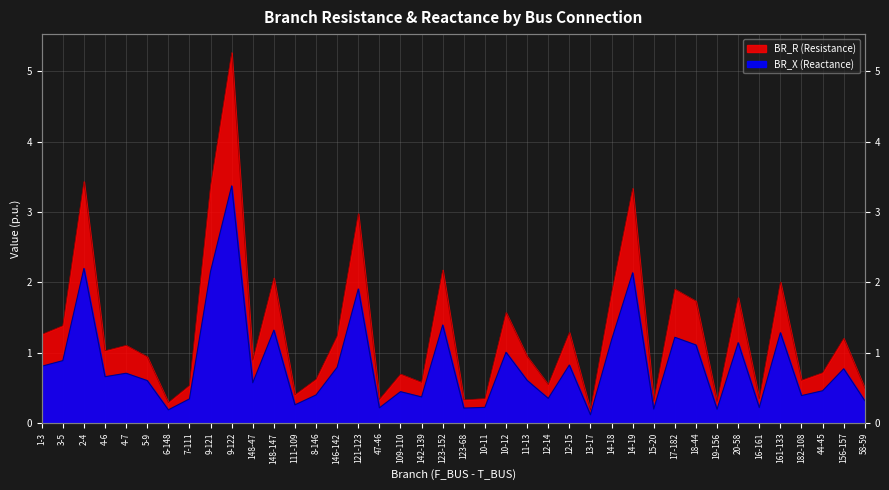

At which category does the chart reach its minimum across all series?

13-17